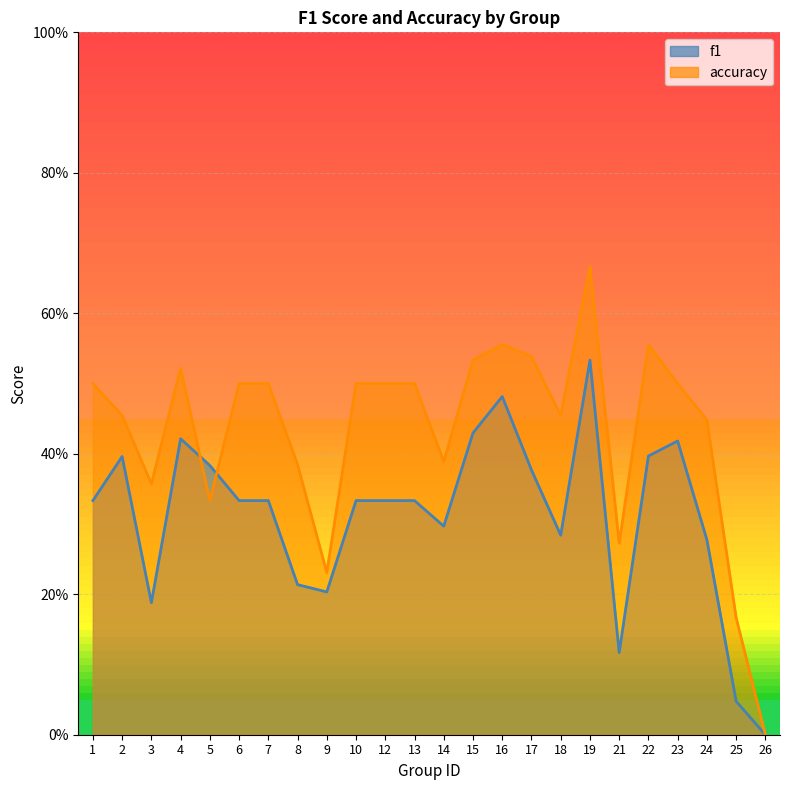

Between which two adjacent categories do accuracy and f1 first intersect?

4 and 5